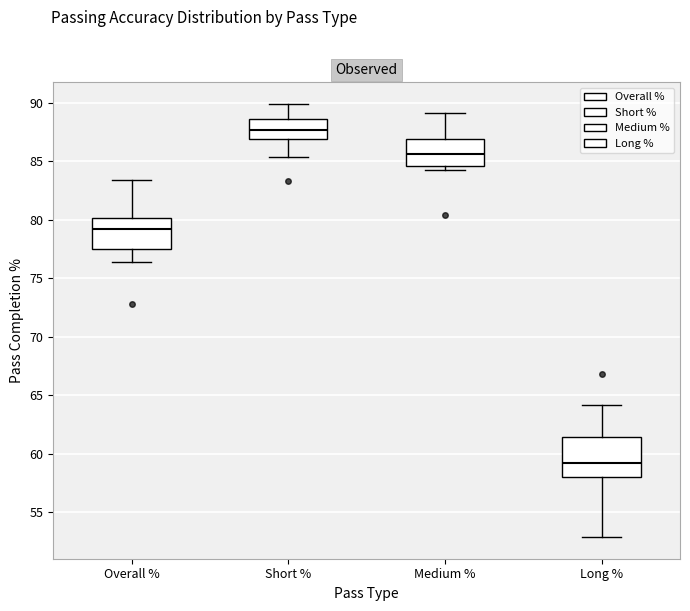

Reading left to right, transcribe this box plot: for each box, give where its median line is, the range the box spans, and where its two whiskers end, as read against the y-axis. The values are not printed on the chart, so give them approximately, as read against the axis.

Overall %: median 79.0, box 77.5 to 80.0, whiskers 76.5 to 83.5
Short %: median 87.5, box 87.0 to 88.5, whiskers 85.5 to 90.0
Medium %: median 85.5, box 84.5 to 87.0, whiskers 84.5 (just below the box's lower edge) to 89.0
Long %: median 59.5, box 58.0 to 61.5, whiskers 53.0 to 64.0